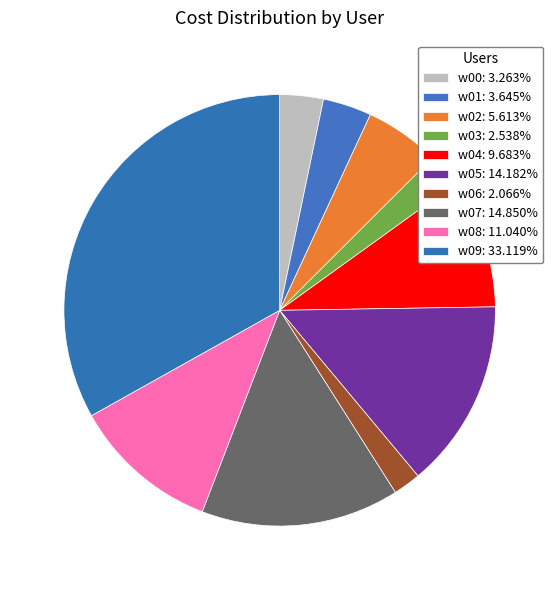

What percentage is the w03 slice, to the nearest percent?

3%